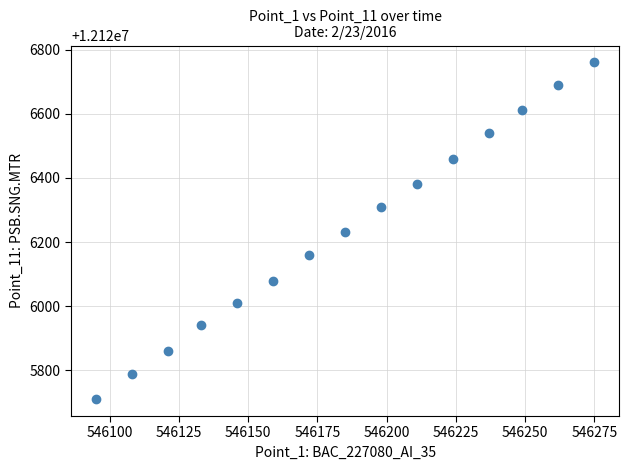

What is the range of X values (max minus min)?

180